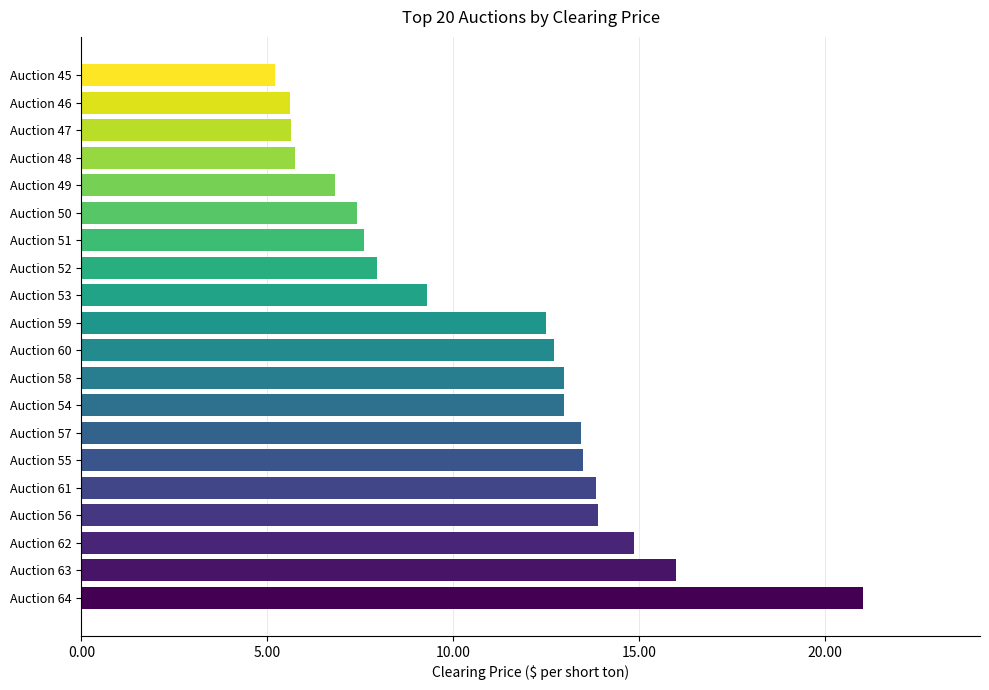

Which label corresponds to the smallest value in the chart?

Auction 45